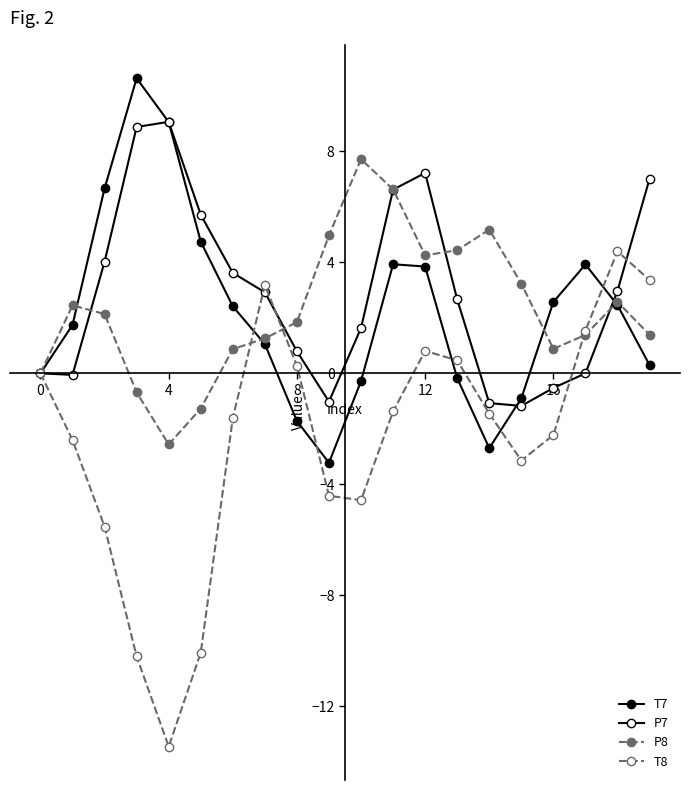

Reading left to right, extract all data points from this chart.

T7: 0.0	1.7	6.7	10.6	9.1	4.8	2.4	1.1	-1.7	-3.2	-0.3	3.9	3.9	-0.2	-2.7	-0.9	2.6	3.9	2.5	0.3
P7: -0.0	-0.1	4.0	8.9	9.1	5.7	3.6	2.9	0.8	-1.0	1.6	6.6	7.2	2.7	-1.1	-1.2	-0.5	-0.0	3.0	7.0
P8: -0.0	2.5	2.1	-0.7	-2.6	-1.3	0.9	1.3	1.8	5.0	7.7	6.6	4.3	4.4	5.2	3.2	0.9	1.4	2.6	1.4
T8: 0.0	-2.4	-5.5	-10.2	-13.5	-10.1	-1.6	3.2	0.3	-4.4	-4.6	-1.4	0.8	0.5	-1.5	-3.1	-2.2	1.5	4.4	3.4